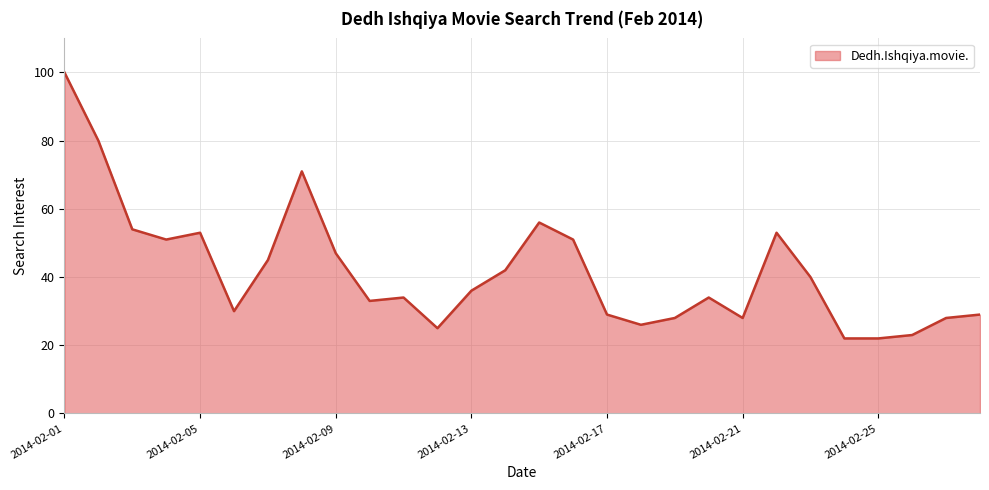

What is the smallest value displayed?

22